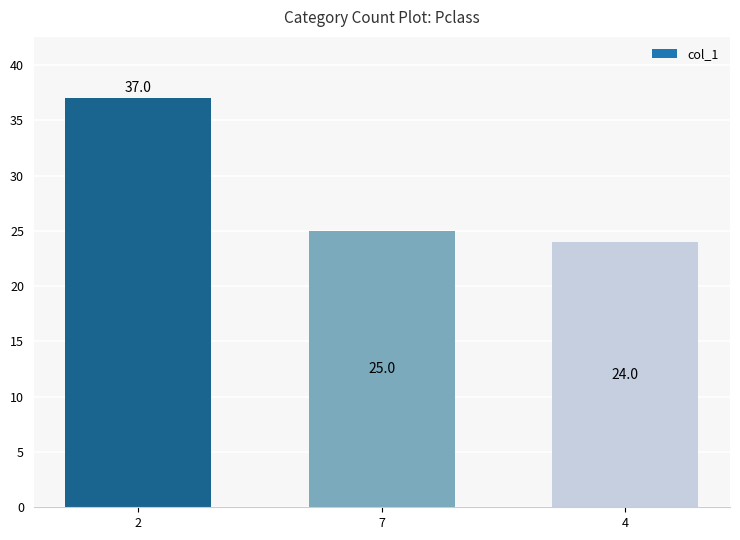

Count the number of categories in the chart.

3